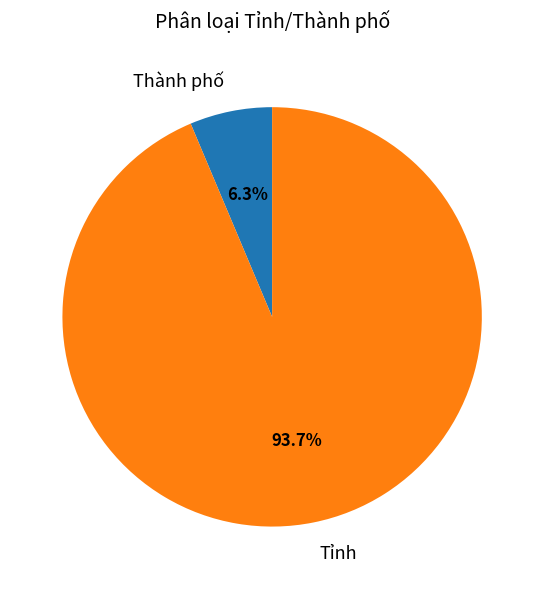

How many segments does this pie chart have?

2